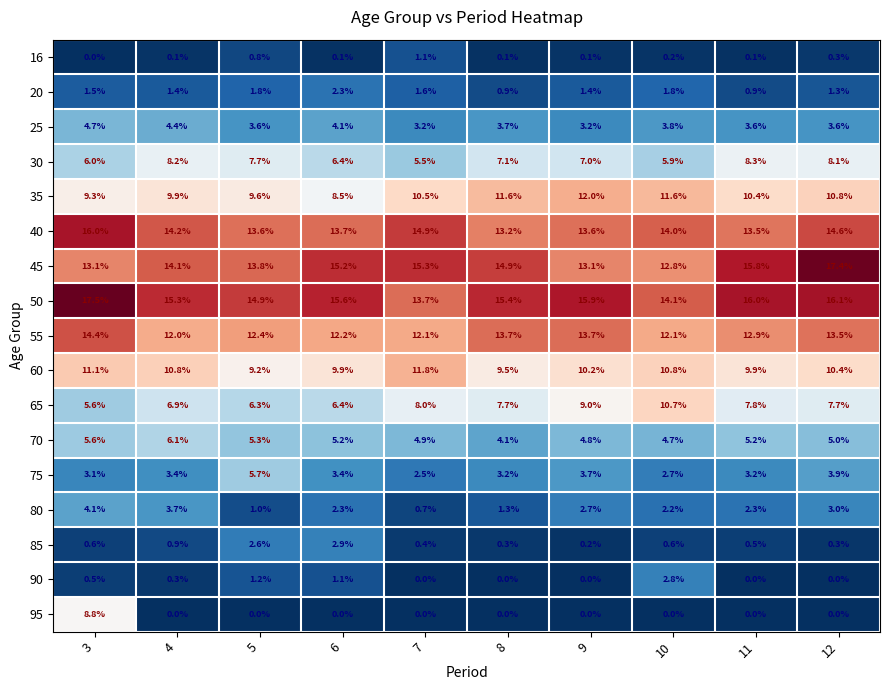

Is it true that 95 equals 4.5 at 9?

False